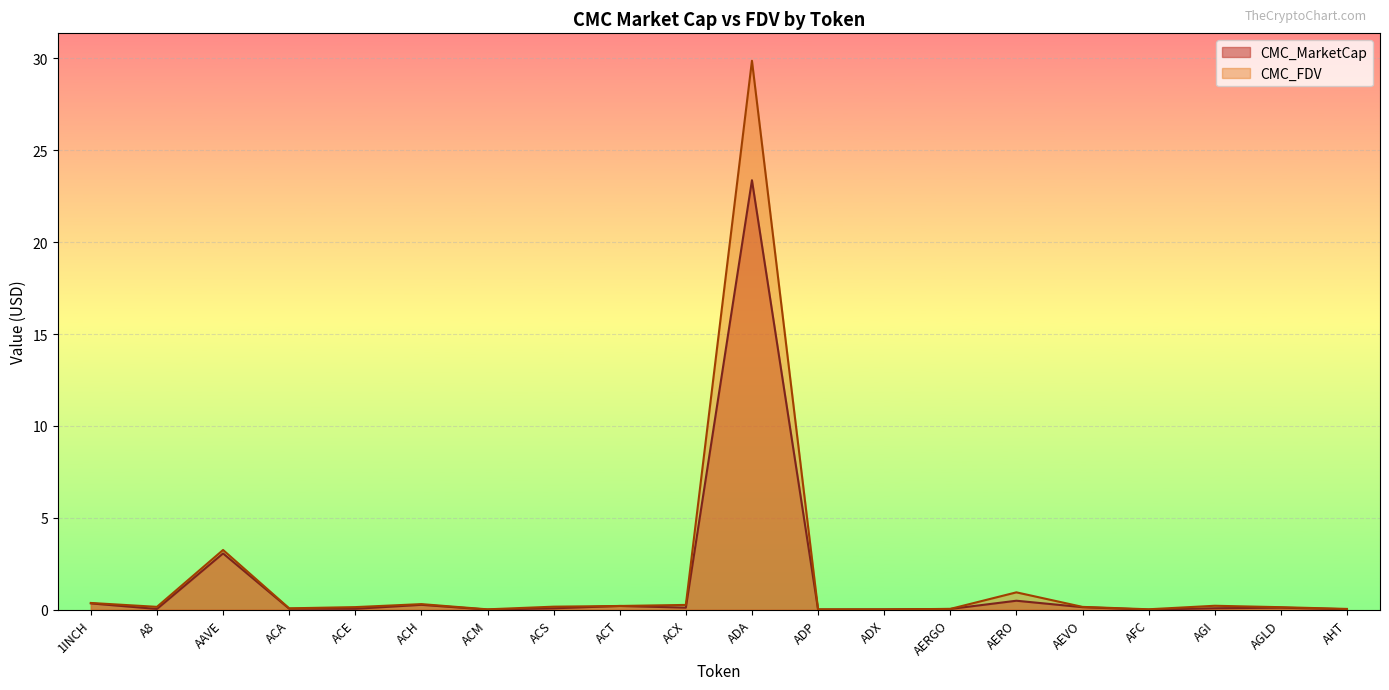

What is the difference between the maximum and second lowest values in the CMC_MarketCap series?

23.4